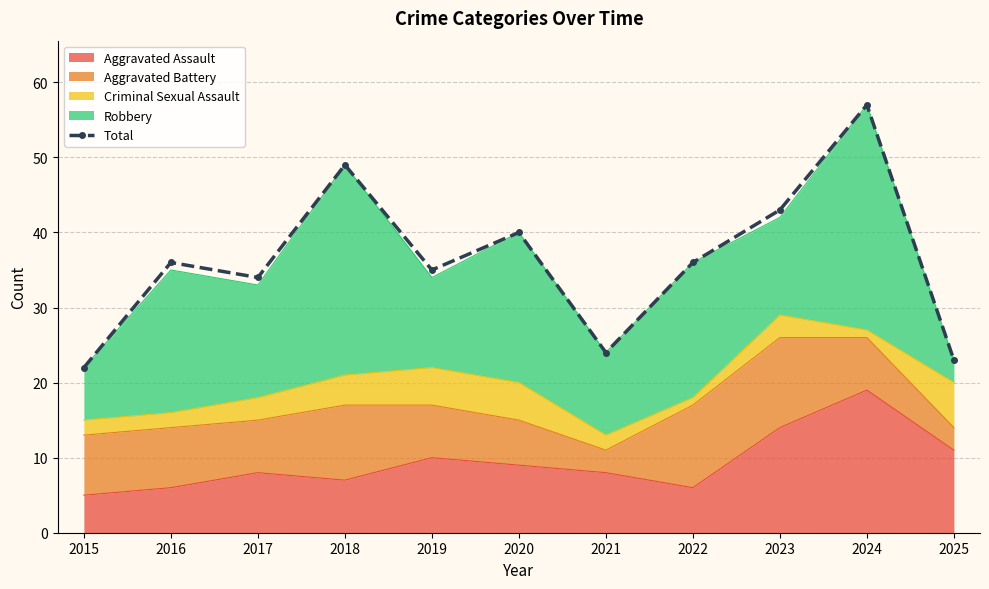

List the labels in order of value, largest first.

2024, 2018, 2023, 2020, 2016, 2022, 2019, 2017, 2021, 2025, 2015